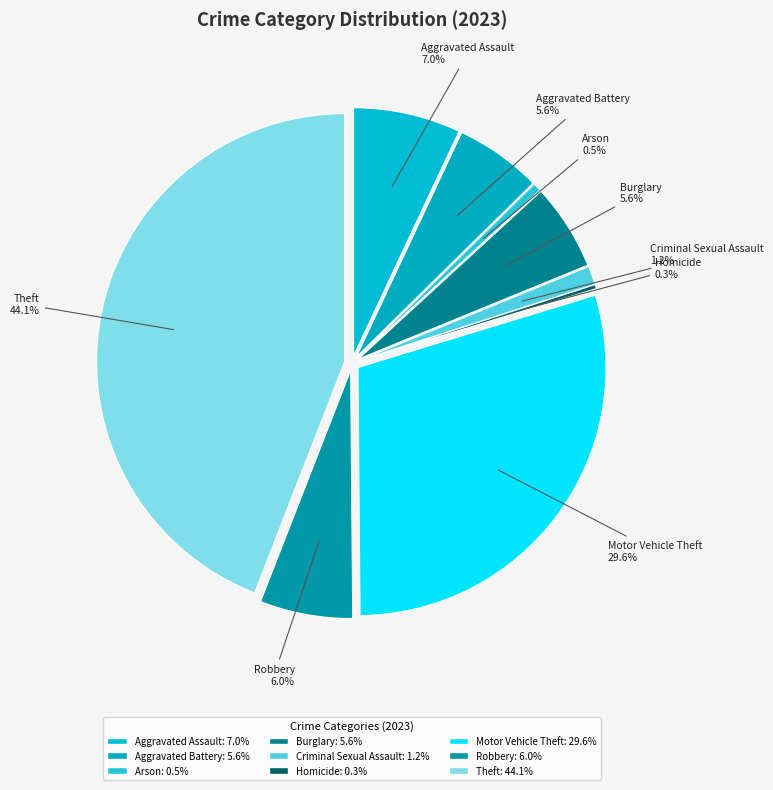

Do Aggravated Battery and Homicide together represent more than half of the pie?

No